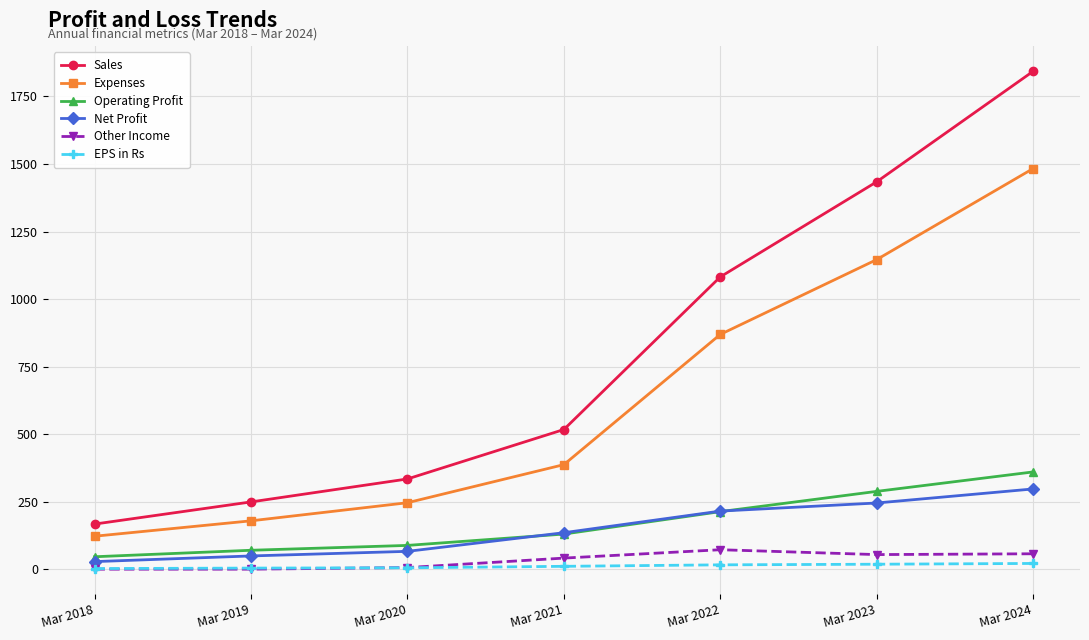

Does the chart display data point markers on the line(s)?

Yes